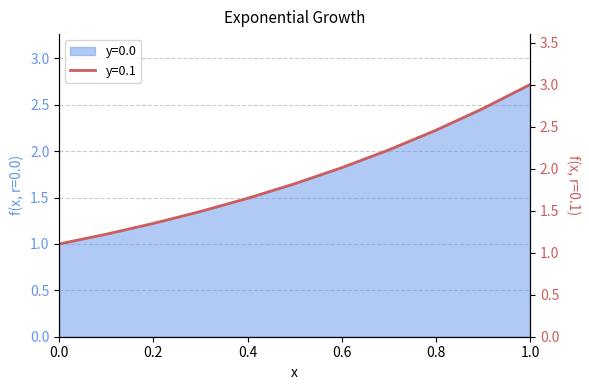

Approximately how many times larger is the value at 0.0 compared to 0.2?

0.8